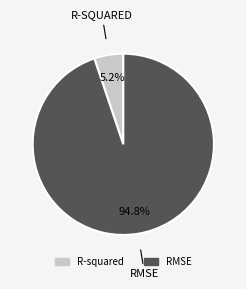

To the nearest percent, what percentage of the pie is RMSE?

95%